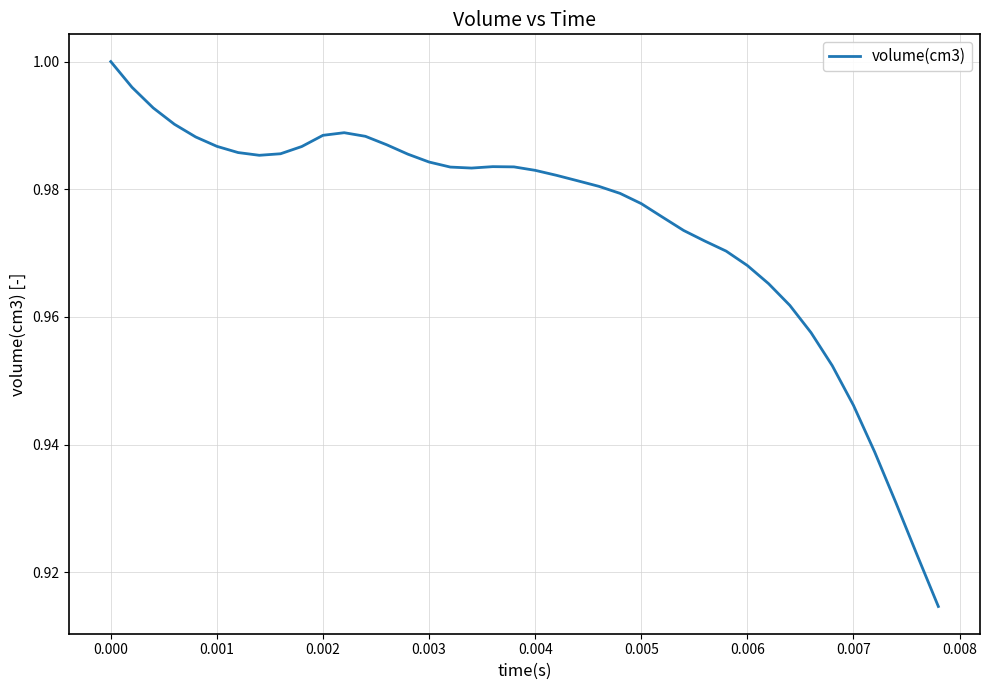

Is it true that the value at 0.000 is 1.0?

True